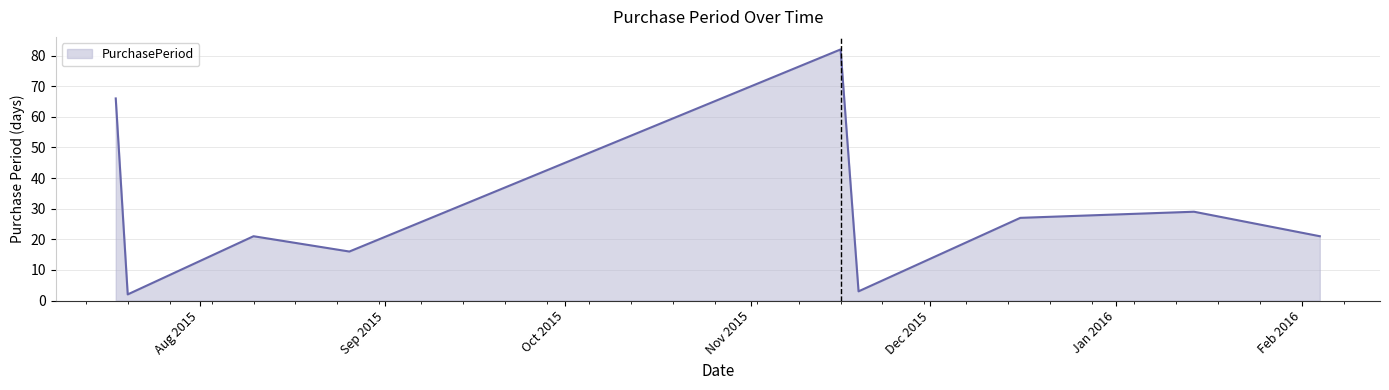

What is the greatest value displayed?

82